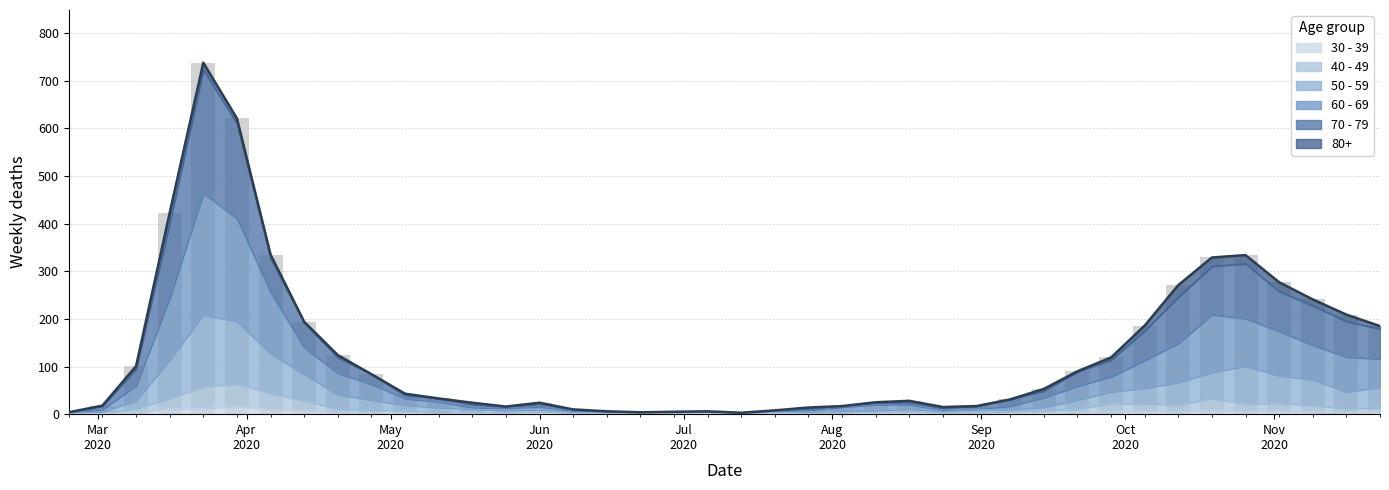

What is the label of the 28th bar from the left?

2020-08-31